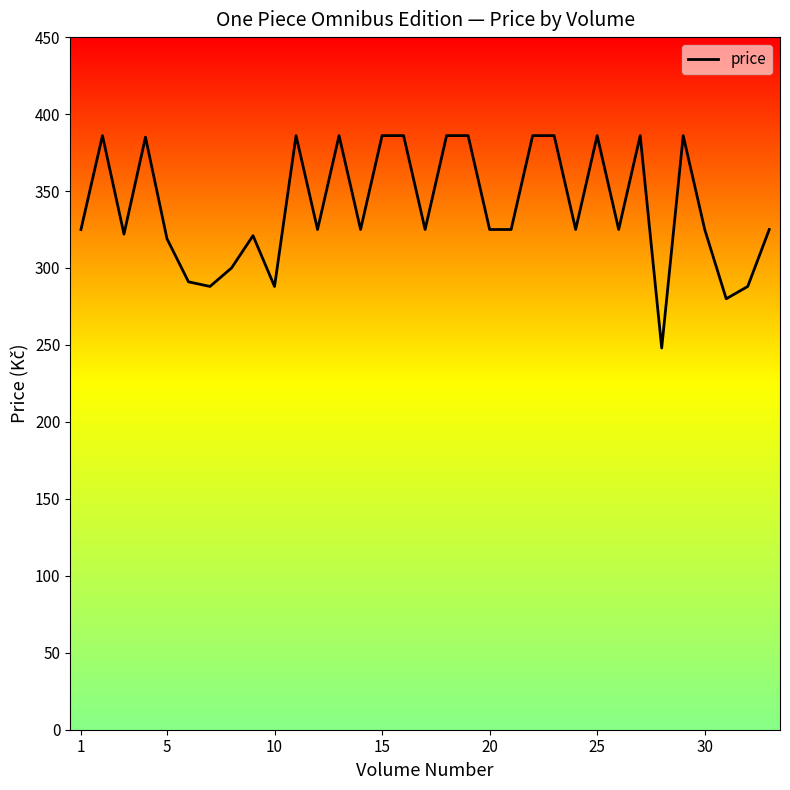

What is the smallest value displayed?

248